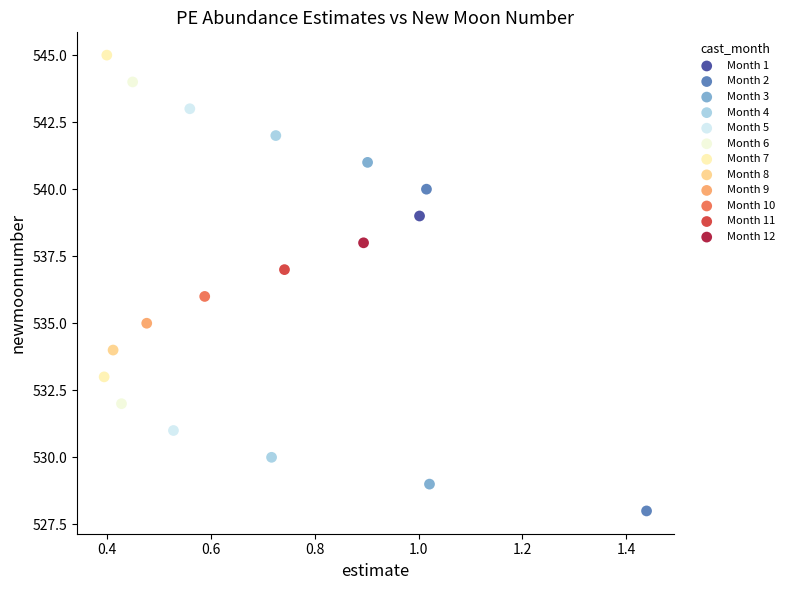

What are all the series names shown in the legend?

Month 1, Month 2, Month 3, Month 4, Month 5, Month 6, Month 7, Month 8, Month 9, Month 10, Month 11, Month 12